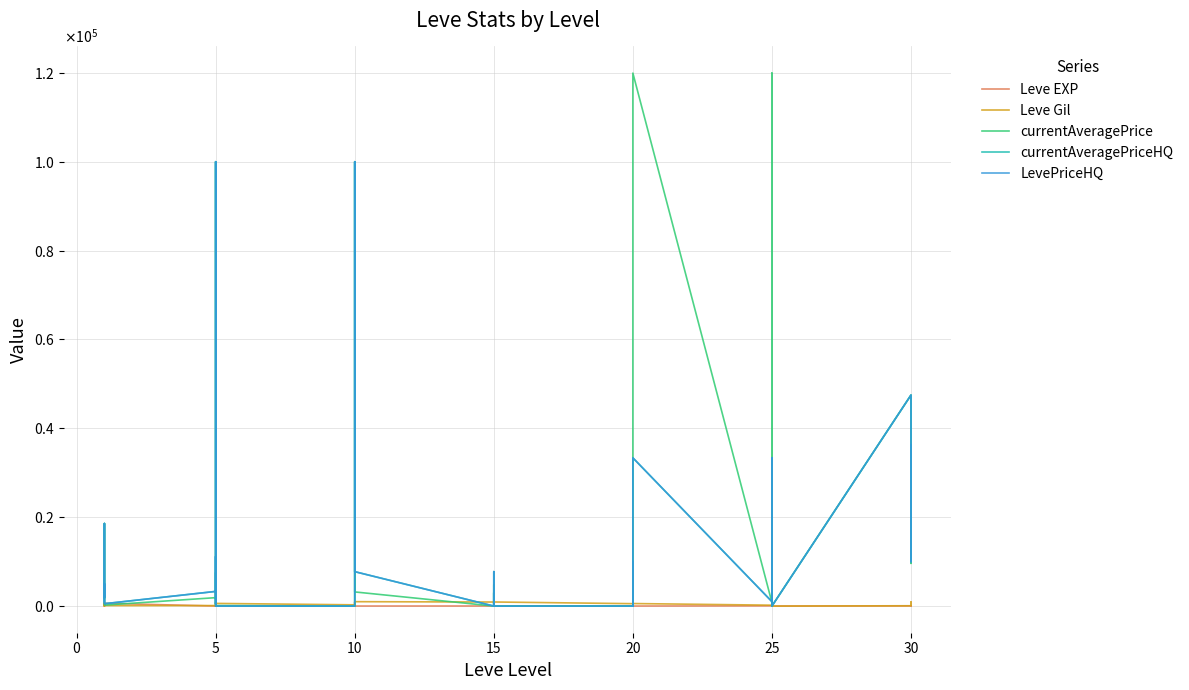

What are all the series names shown in the legend?

Leve EXP, Leve Gil, currentAveragePrice, currentAveragePriceHQ, LevePriceHQ